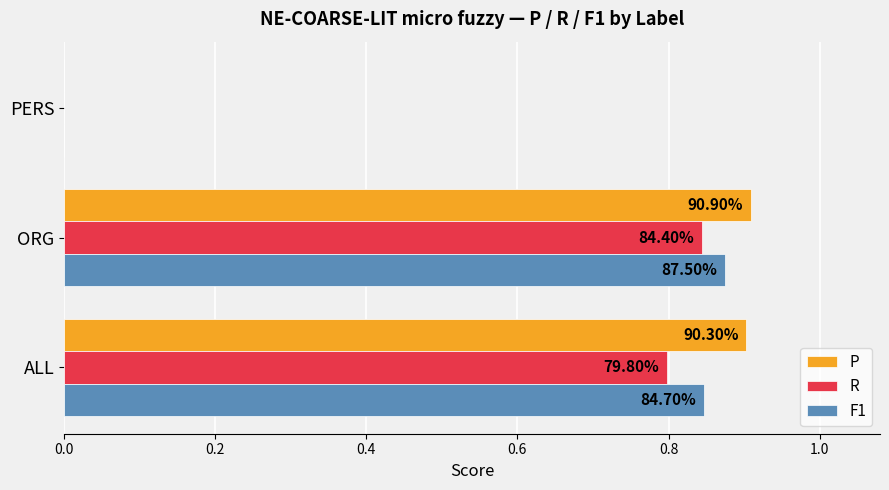

What are all the series names shown in the legend?

P, R, F1